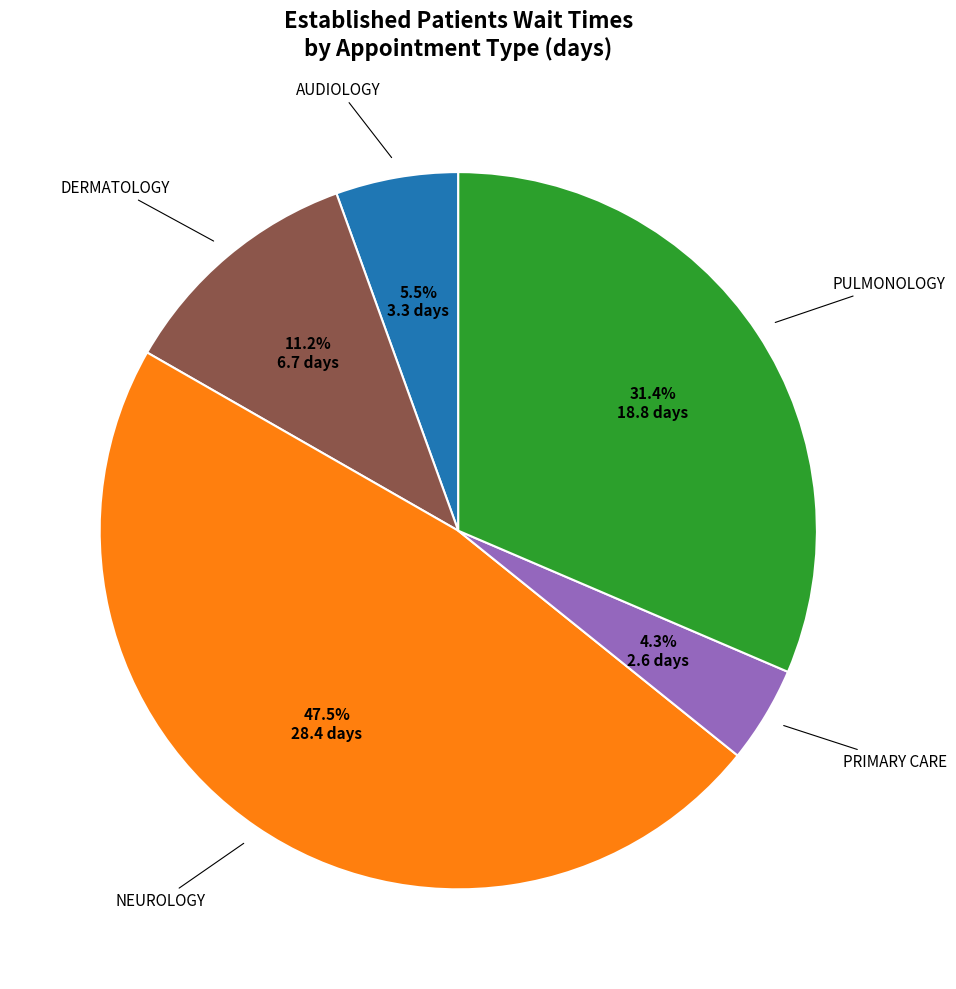

Is there a majority slice in this chart?

No